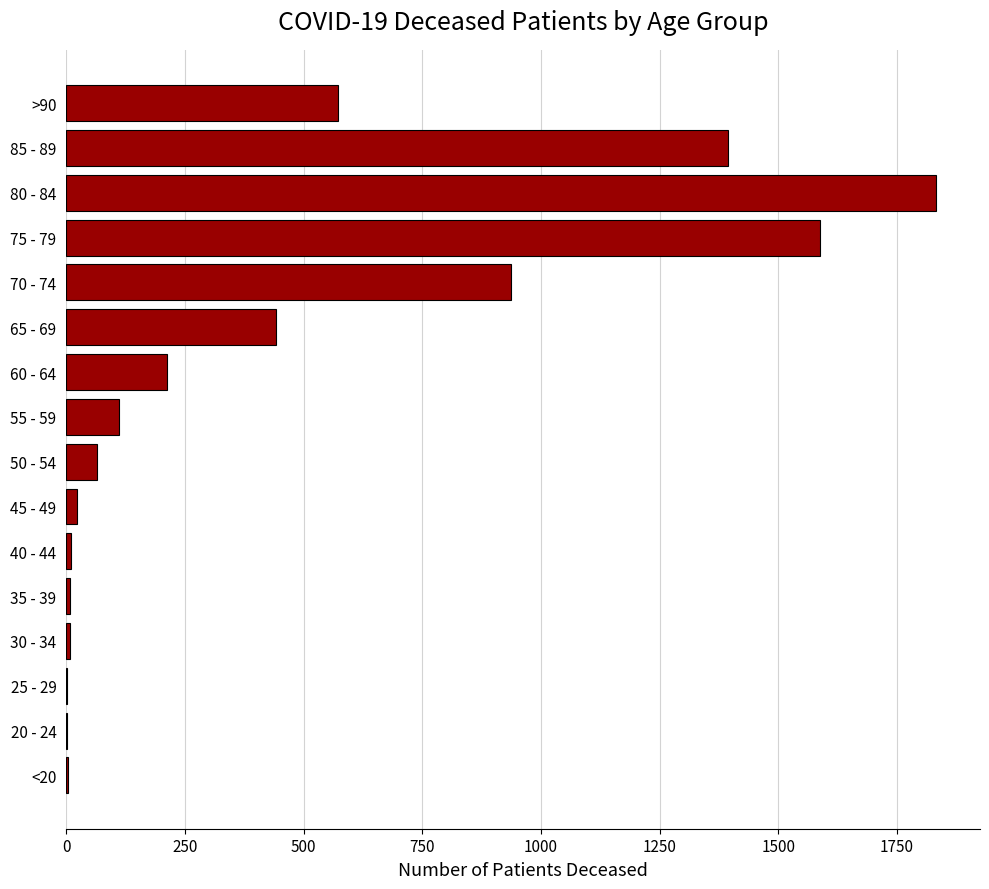

Where is the data nearest to the value 917?

70 - 74